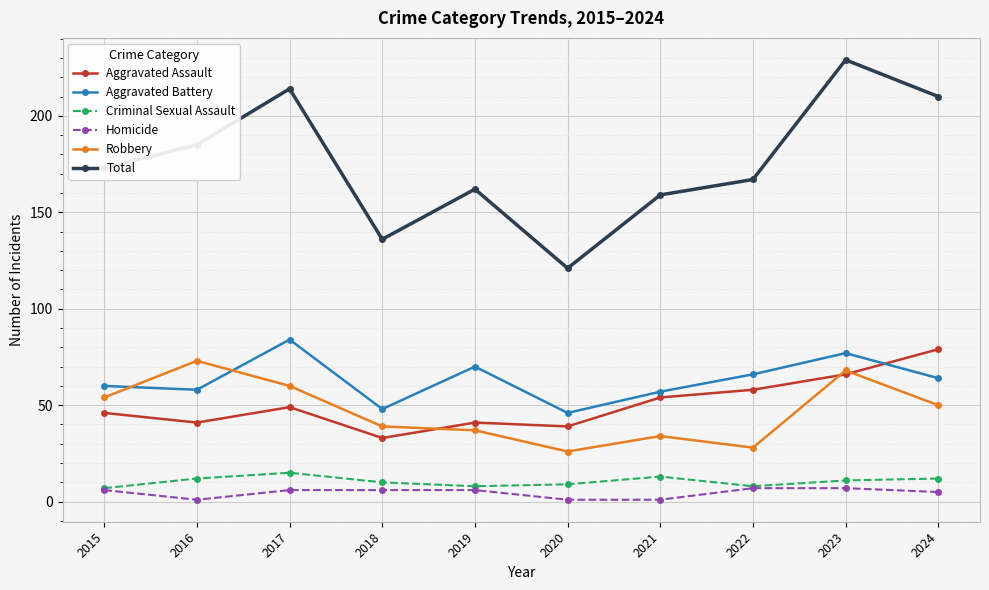

True or false: Total and Aggravated Assault cross at least once.

False